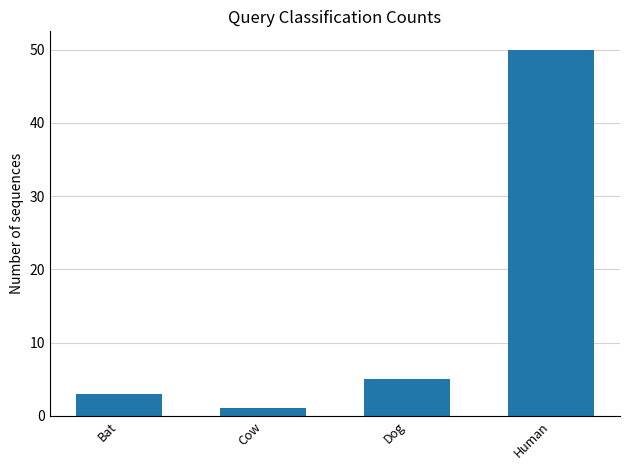

Reading left to right, what are all the values shown in this chart?

3	1	5	50